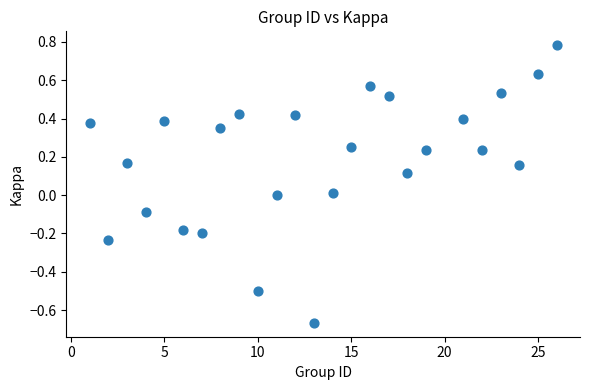

What is the range of Y values (max minus min)?

1.4